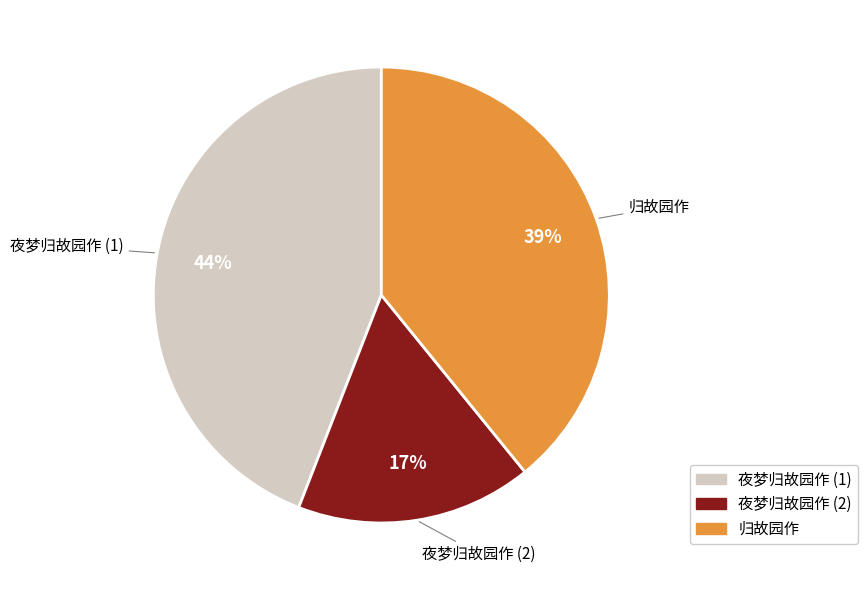

Which slice is the largest?

夜梦归故园作 (1)